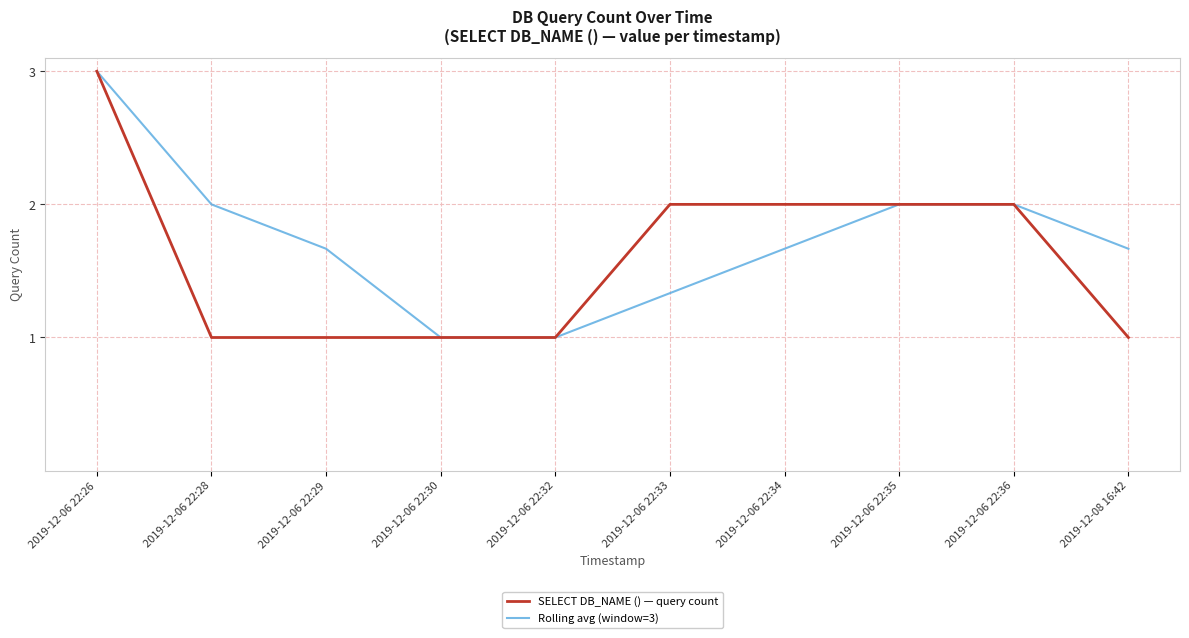

True or false: Rolling avg (window=3) has a value of 2.0 at 2019-12-06 22:28.

True